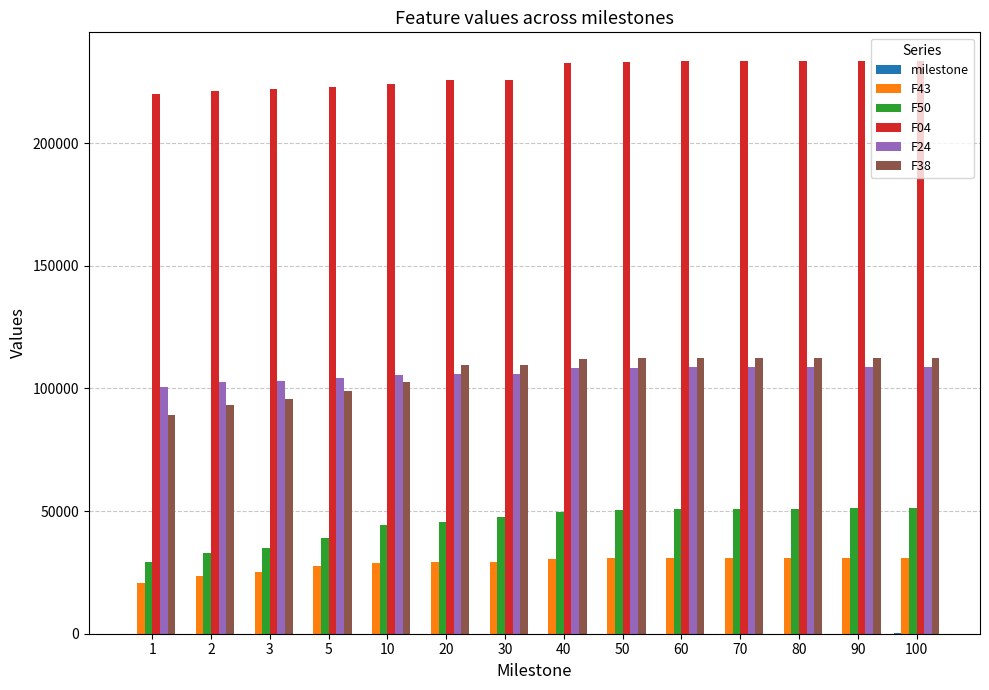

The value of F04 at 80 is 47099.8. True or false?

False